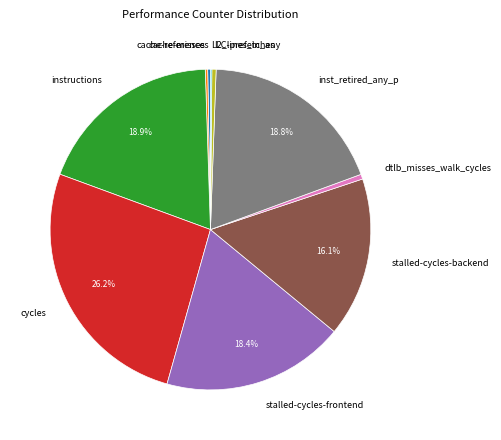

Is the sum of dtlb_misses_walk_cycles and stalled-cycles-frontend greater than half?

No